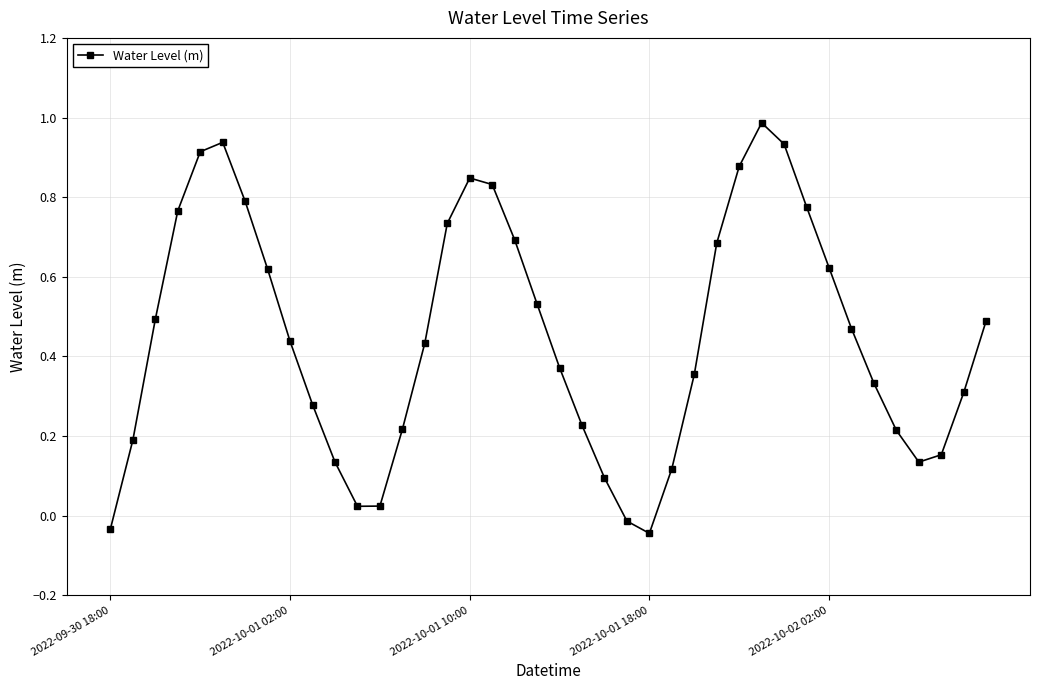

How many points are higher than both their immediate neighbors (excluding endpoints)?

3